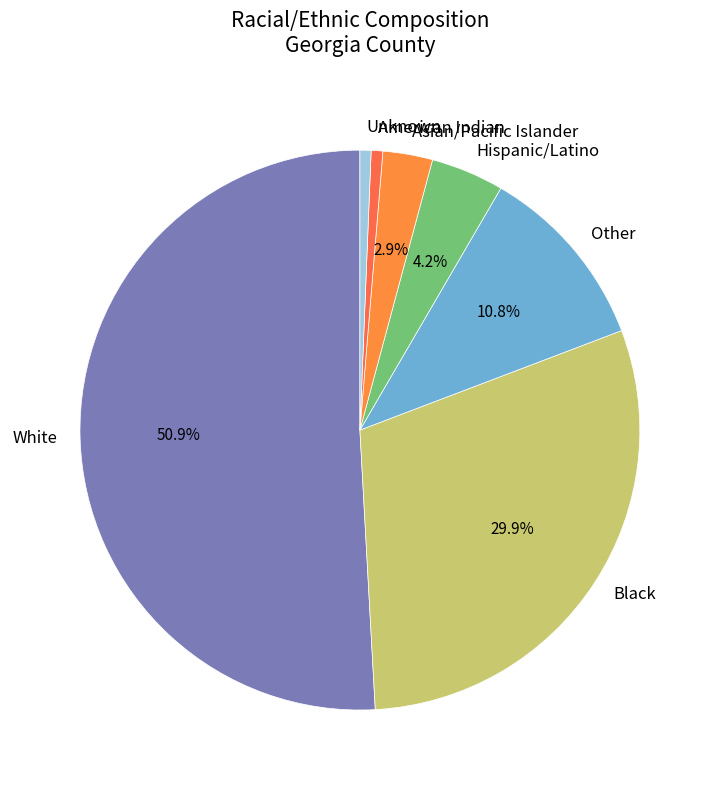

Is there any slice that represents more than half of the pie?

Yes